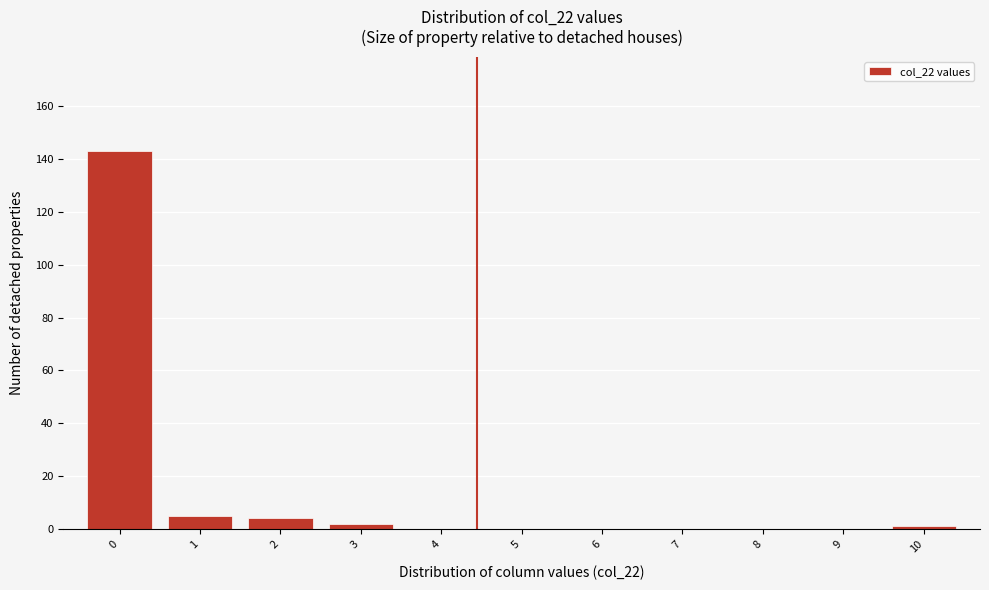

Reading left to right, list every bar in this chart as the range it spans on the x-axis followed by its height. The values are not printed on the chart, so give them approximately, as read against the axis.

-0.5 to 0.5: 144
0.5 to 1.5: 6
1.5 to 2.5: 4
2.5 to 3.5: 2
3.5 to 4.5: 0
4.5 to 5.5: 0
5.5 to 6.5: 0
6.5 to 7.5: 0
7.5 to 8.5: 0
8.5 to 9.5: 0
9.5 to 10.5: under 2